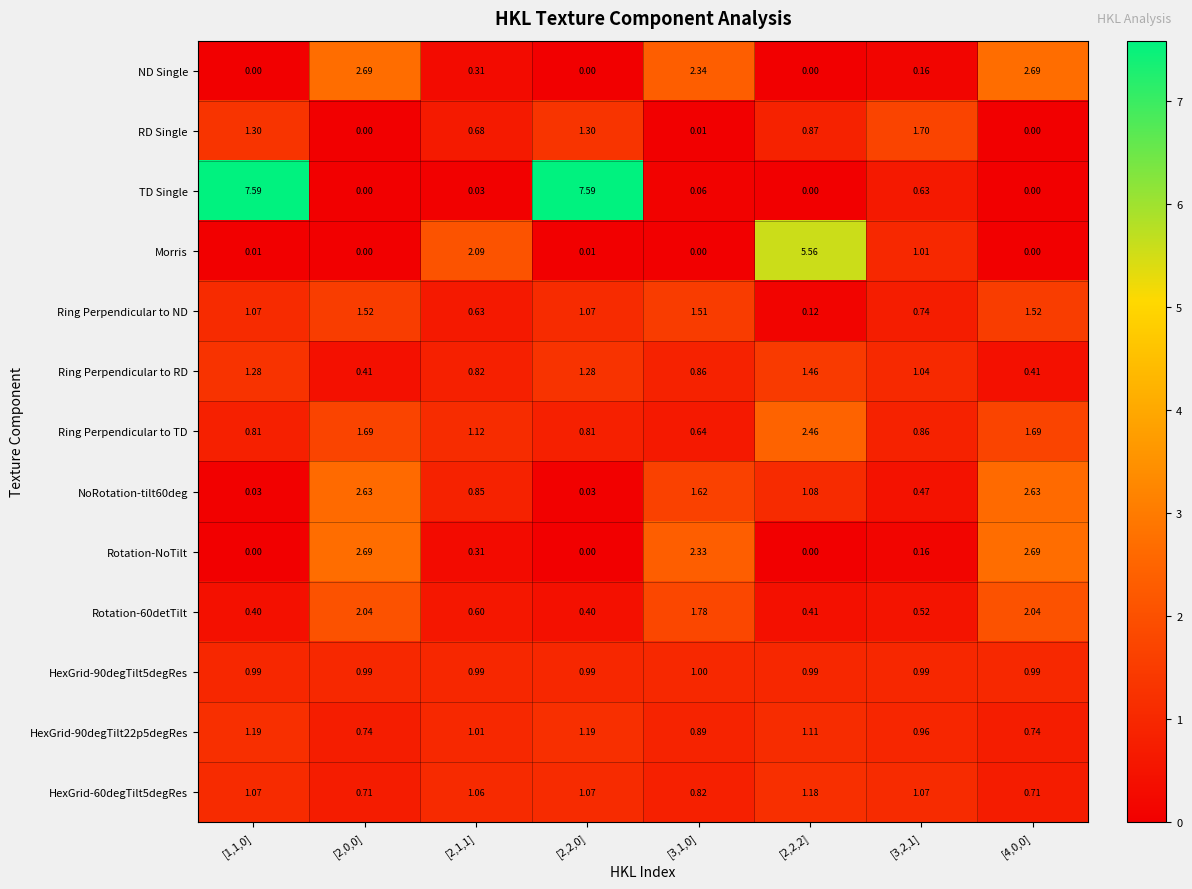

Which series changed the most between [2,0,0] and [3,1,0]?

Ring Perpendicular to TD